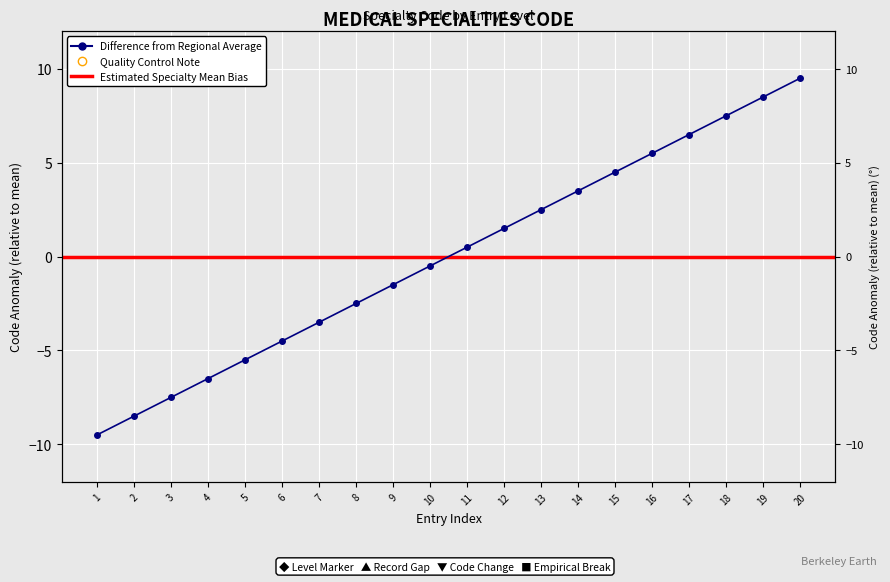

What is the value of the 7th point from the left?

-3.5